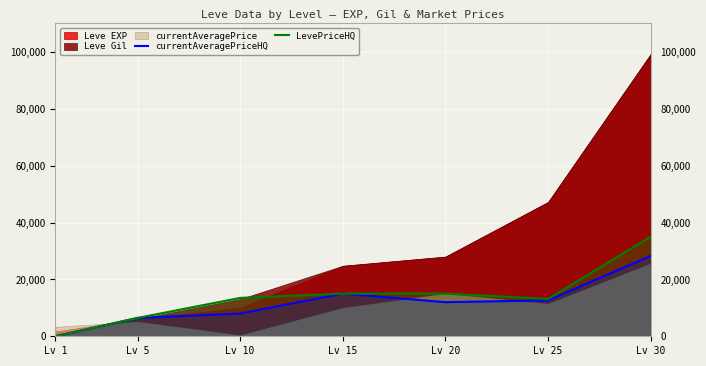

The value of LevePriceHQ at Lv 15 is 15000. True or false?

True